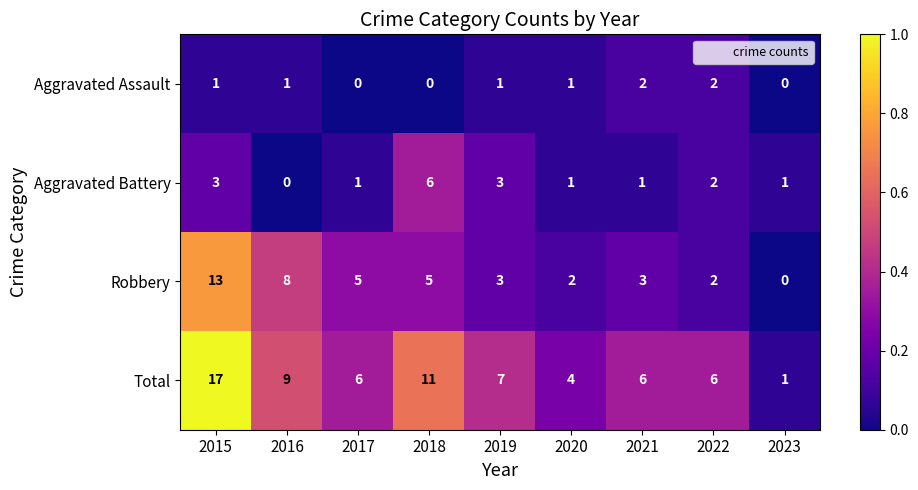

How many values in the Aggravated Battery series are below 1?

1